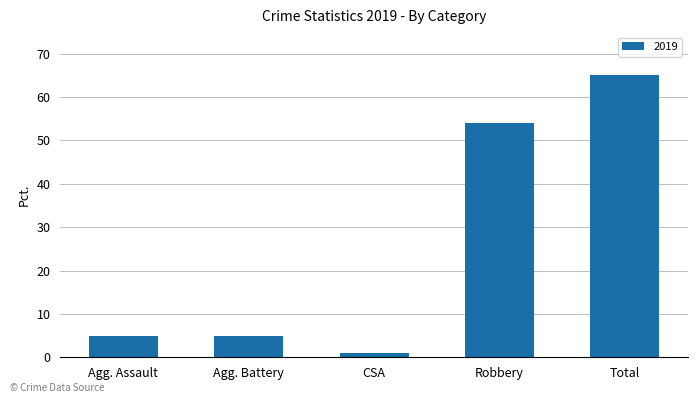

What position from the left is Total?

5